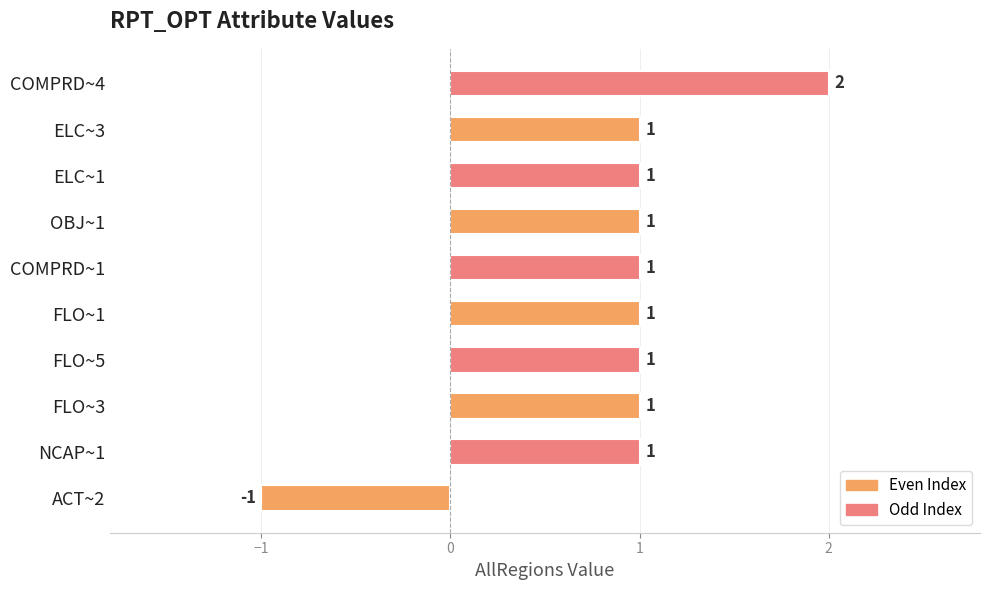

Reading top to bottom, what are all the values shown in this chart?

2	1	1	1	1	1	1	1	1	-1